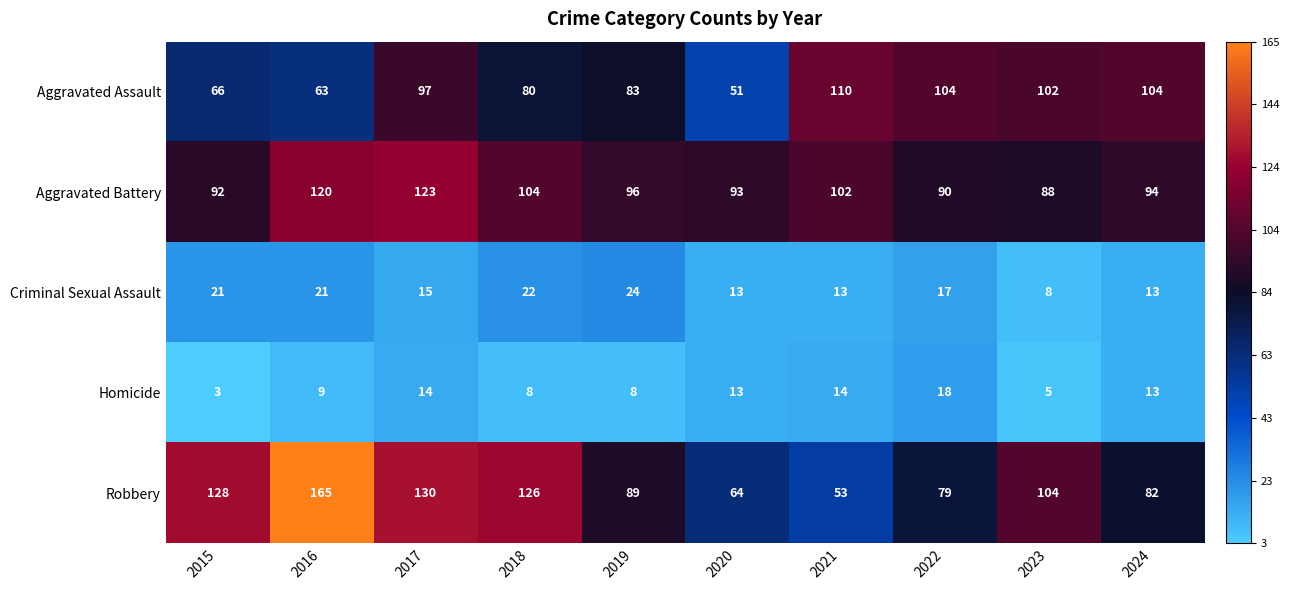

At 2023, list the series in order from largest to smallest.

Robbery, Aggravated Assault, Aggravated Battery, Criminal Sexual Assault, Homicide